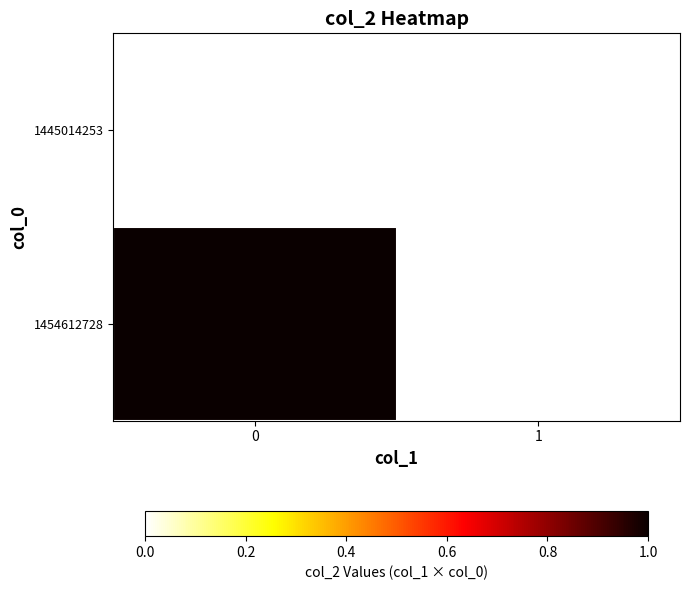

Reading right to left, extract all data points from this chart.

row_0: 1=0	0=0
row_1: 1=0	0=1